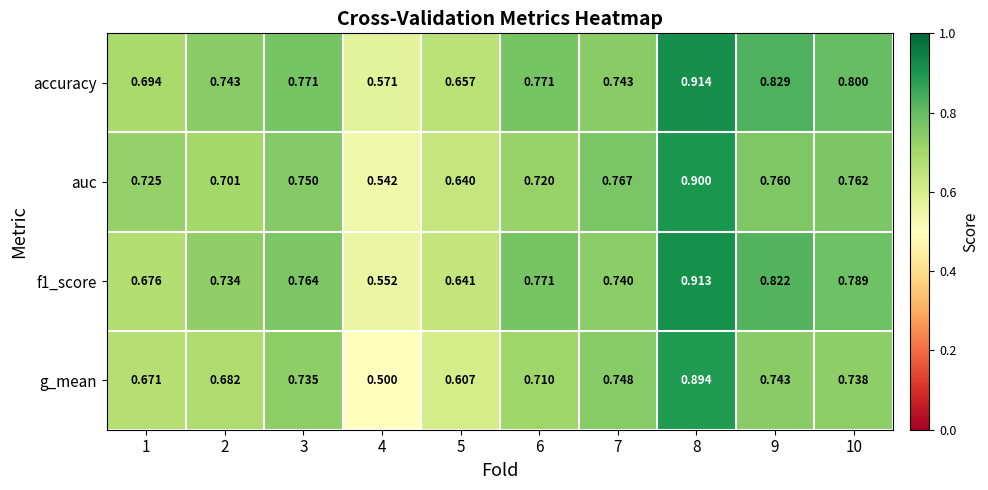

Which series changed the most between 1 and 7?

g_mean